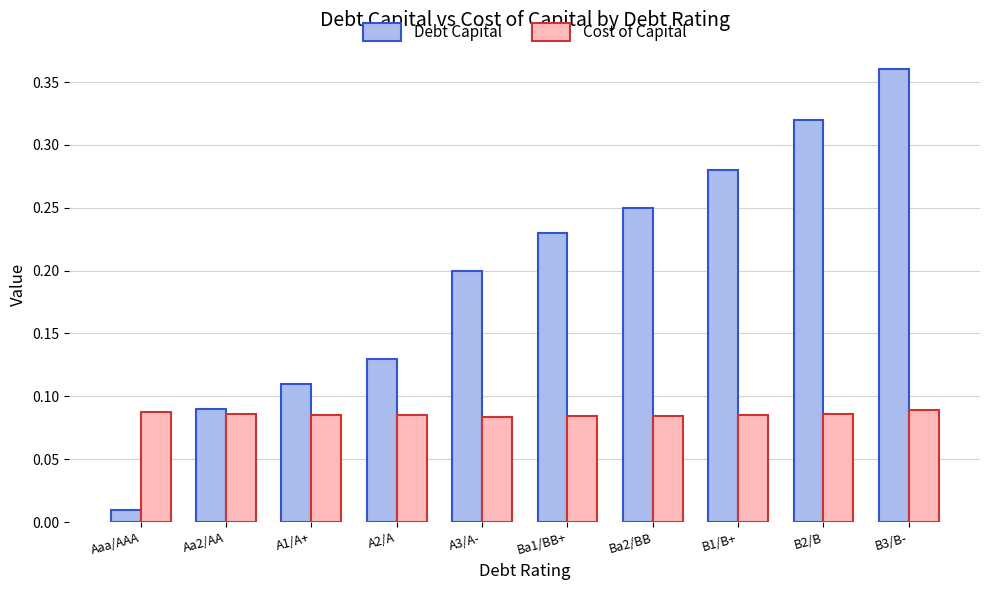

Between Aaa/AAA and Aa2/AA, which series saw the biggest shift?

Debt Capital